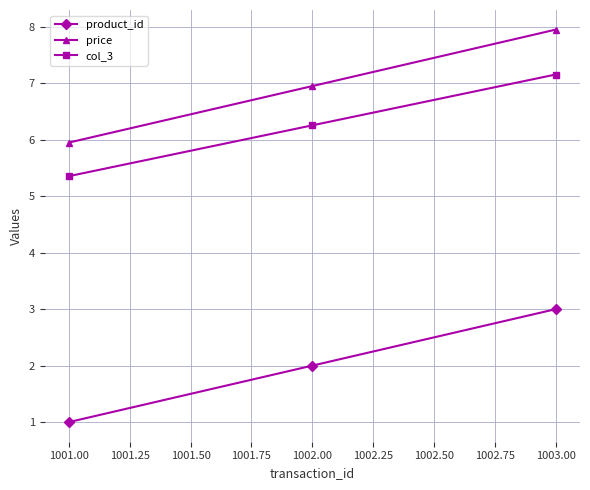

How many data points in price are above 6?

2